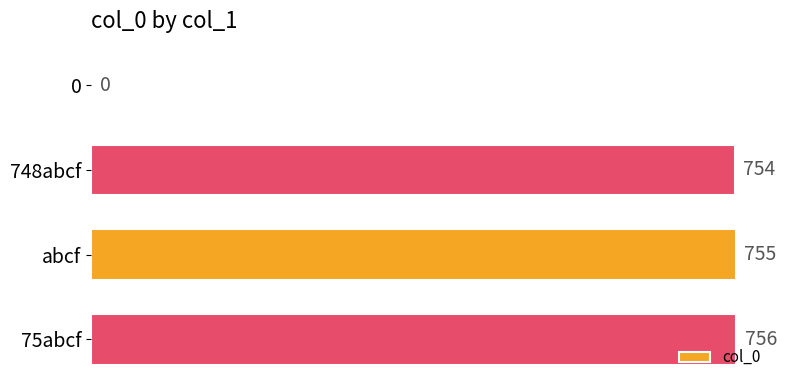

What is the sum of all values?

2265